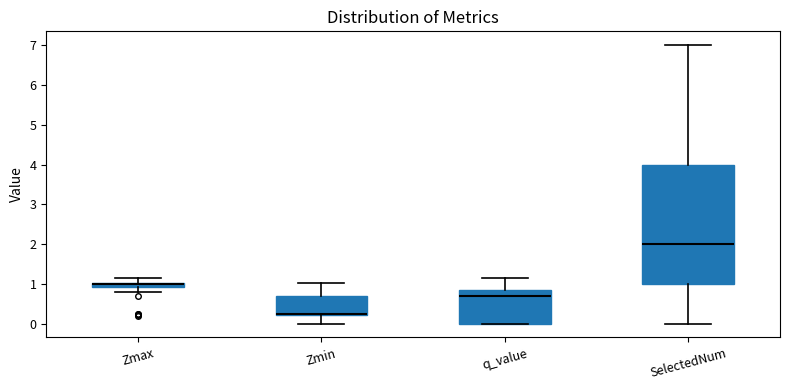

Which box is the tallest, from its lower edge to its upper edge?

SelectedNum